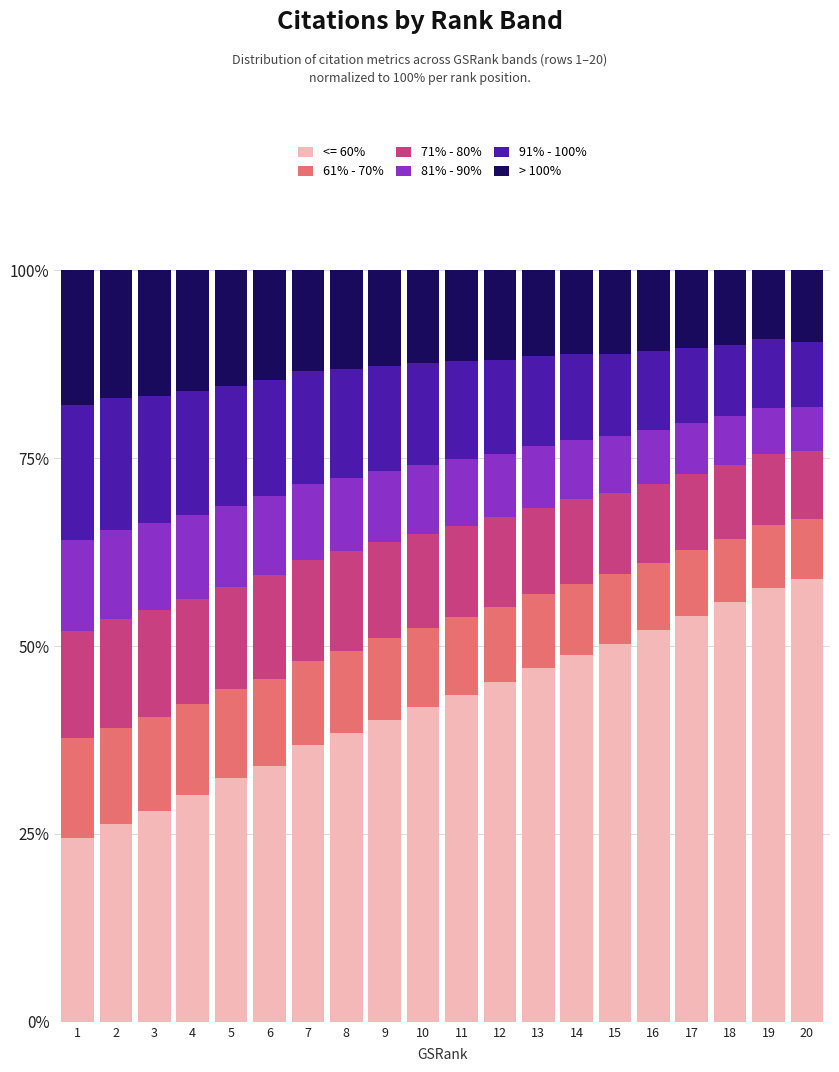

Count the number of data series in this chart.

6